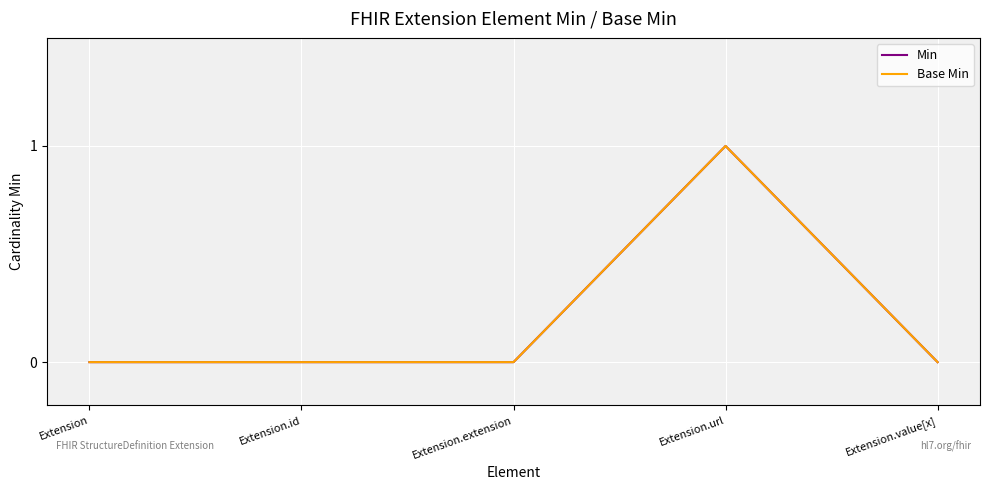

Which has a higher value, Extension or Extension.url?

Extension.url